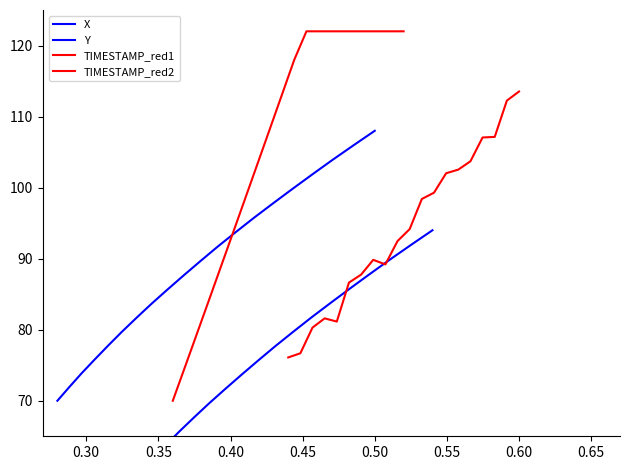

Rank the series by their maximum value, from highest to lowest.

TIMESTAMP_red1, TIMESTAMP_red2, X, Y